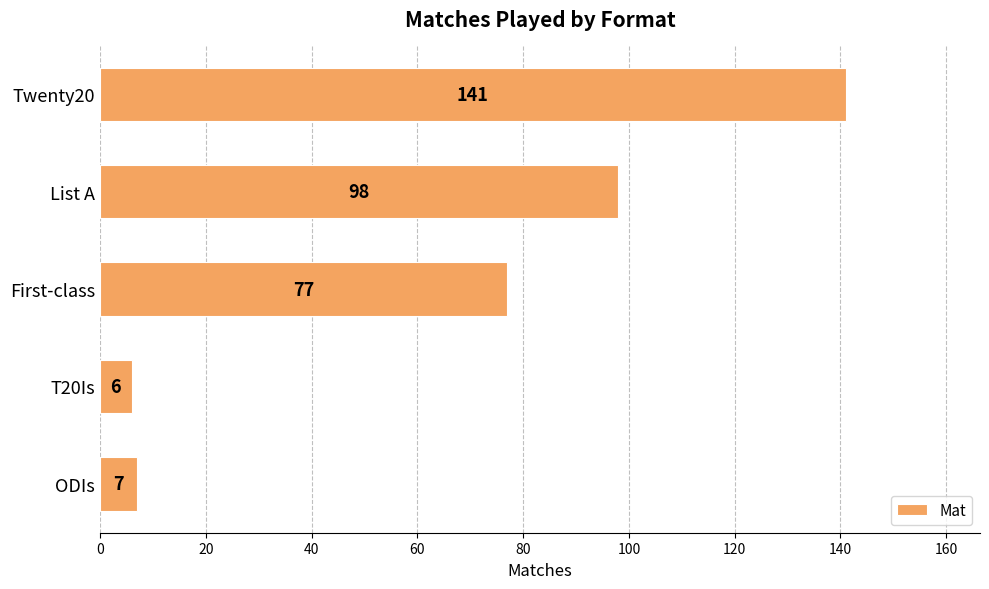

How many values are below 77?

2